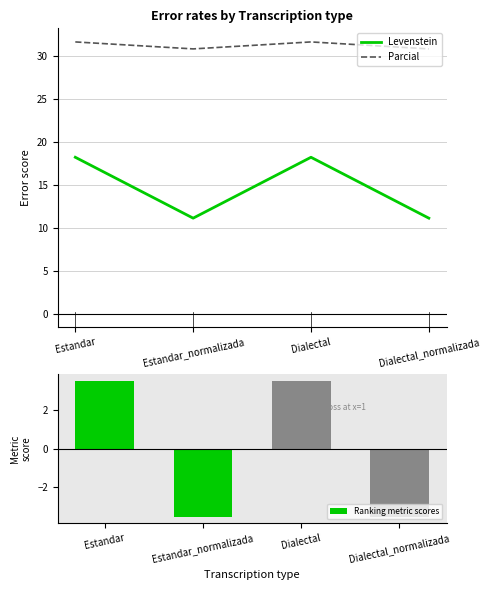

At which category is the sum across all series the highest?

Estandar